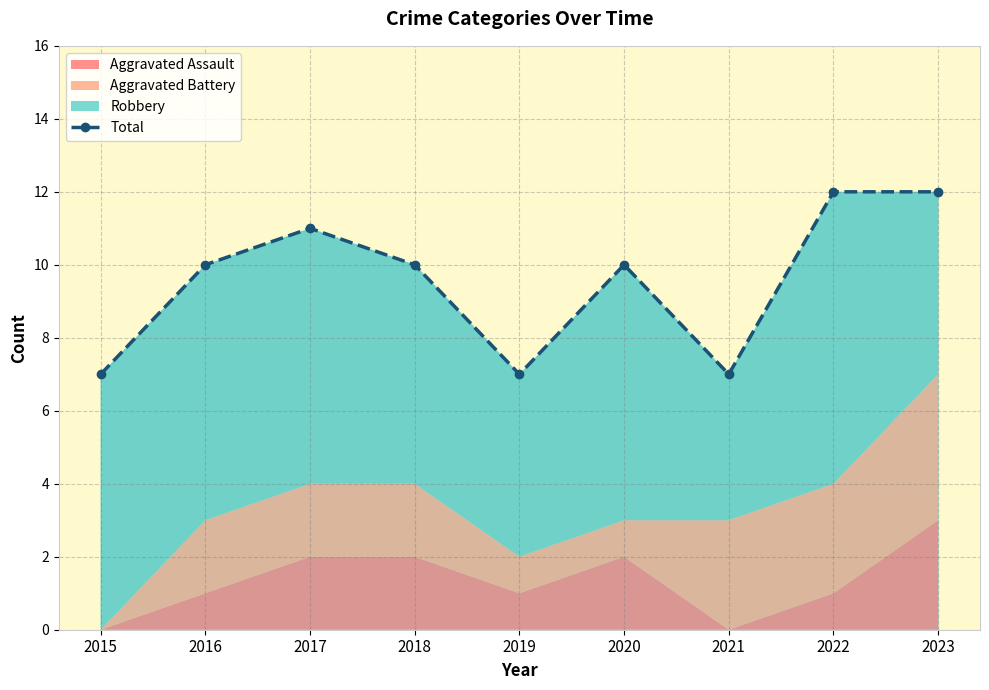

What is the maximum value shown in the chart?

12